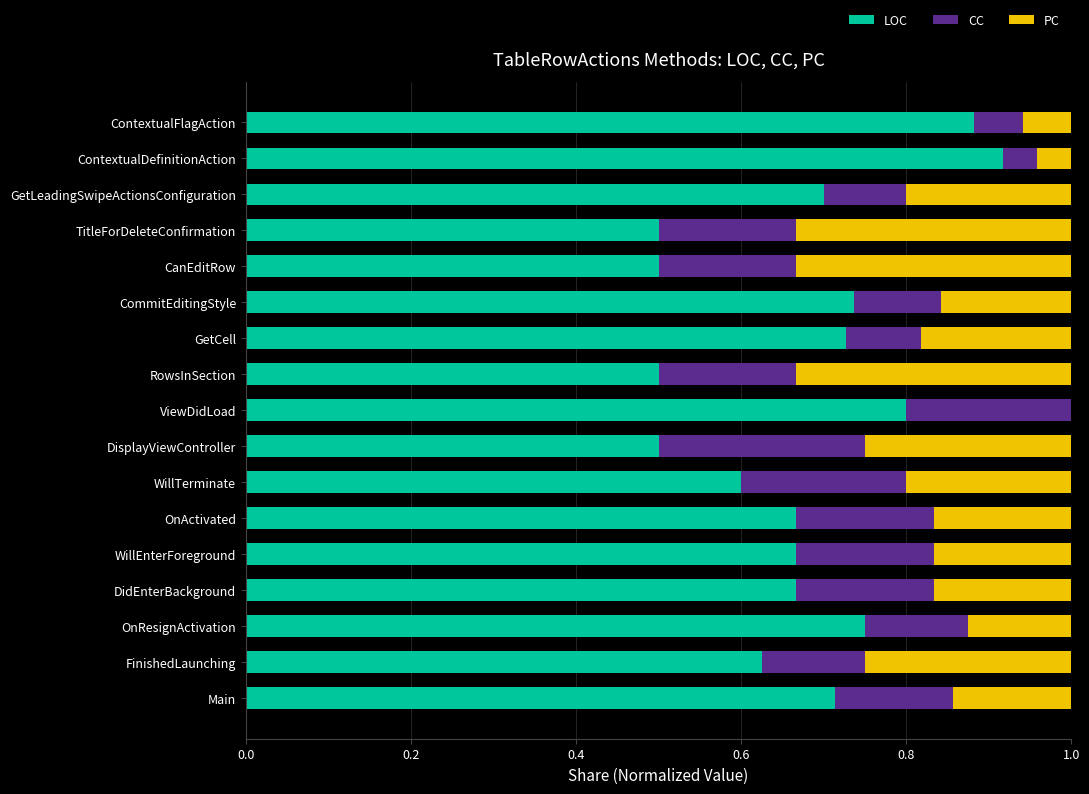

What is the total value across all series at GetLeadingSwipeActionsConfiguration?

1.0